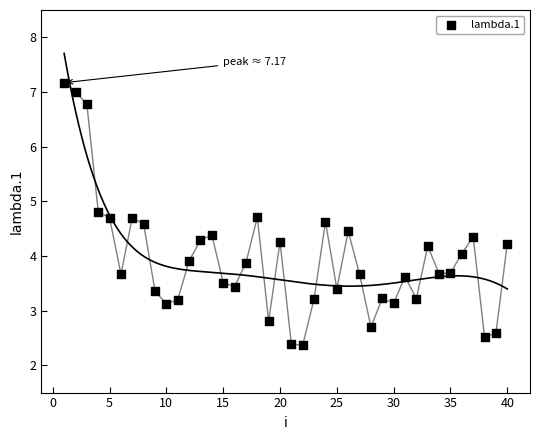

What is the range of X values (max minus min)?

39.0